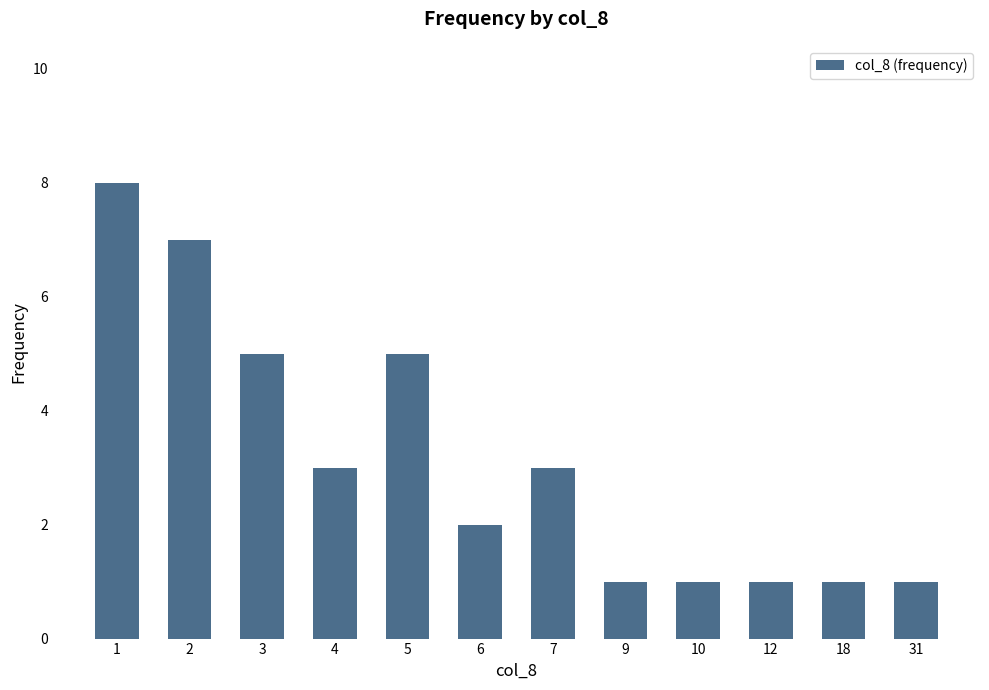

Is it true that the value at 1 is 4?

False